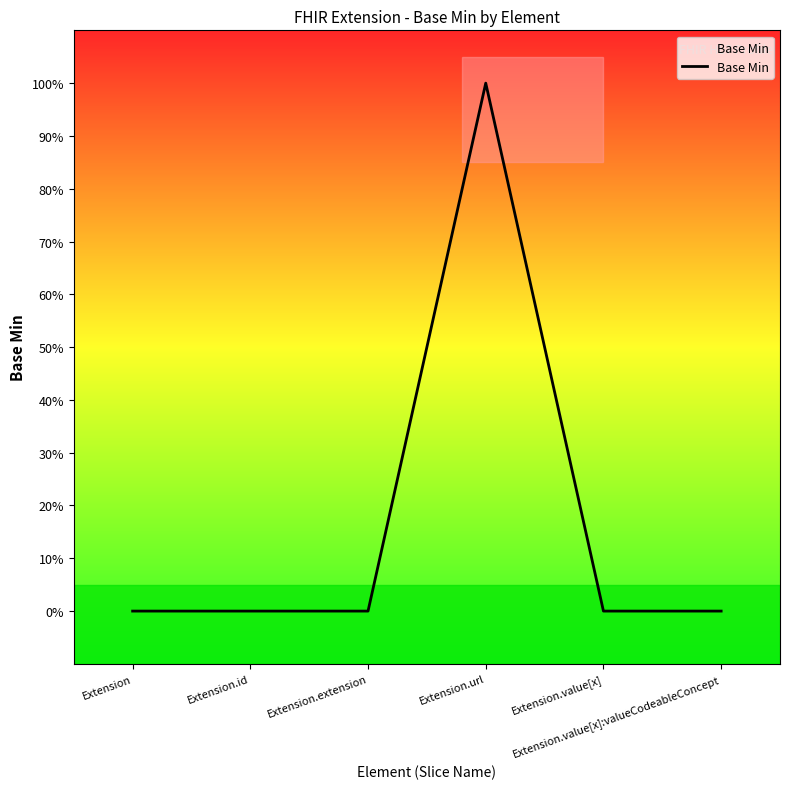

Does the chart have visible grid lines?

No